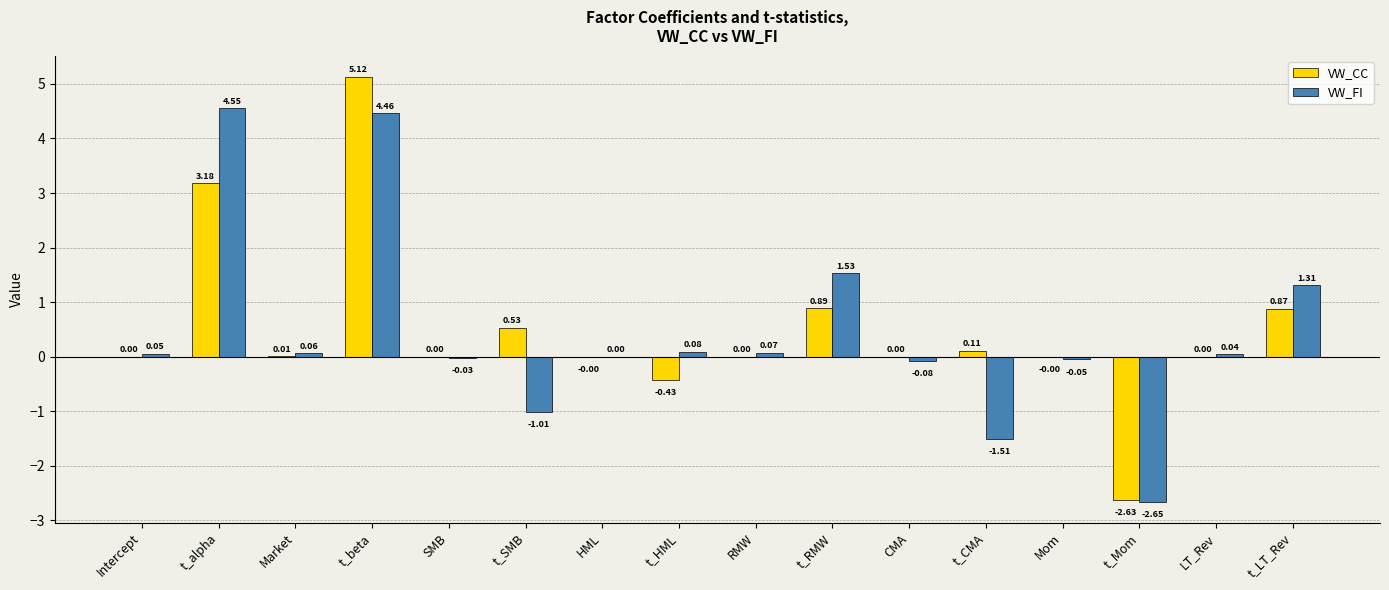

What is the sum of the VW_FI values at SMB and t_beta?

4.4